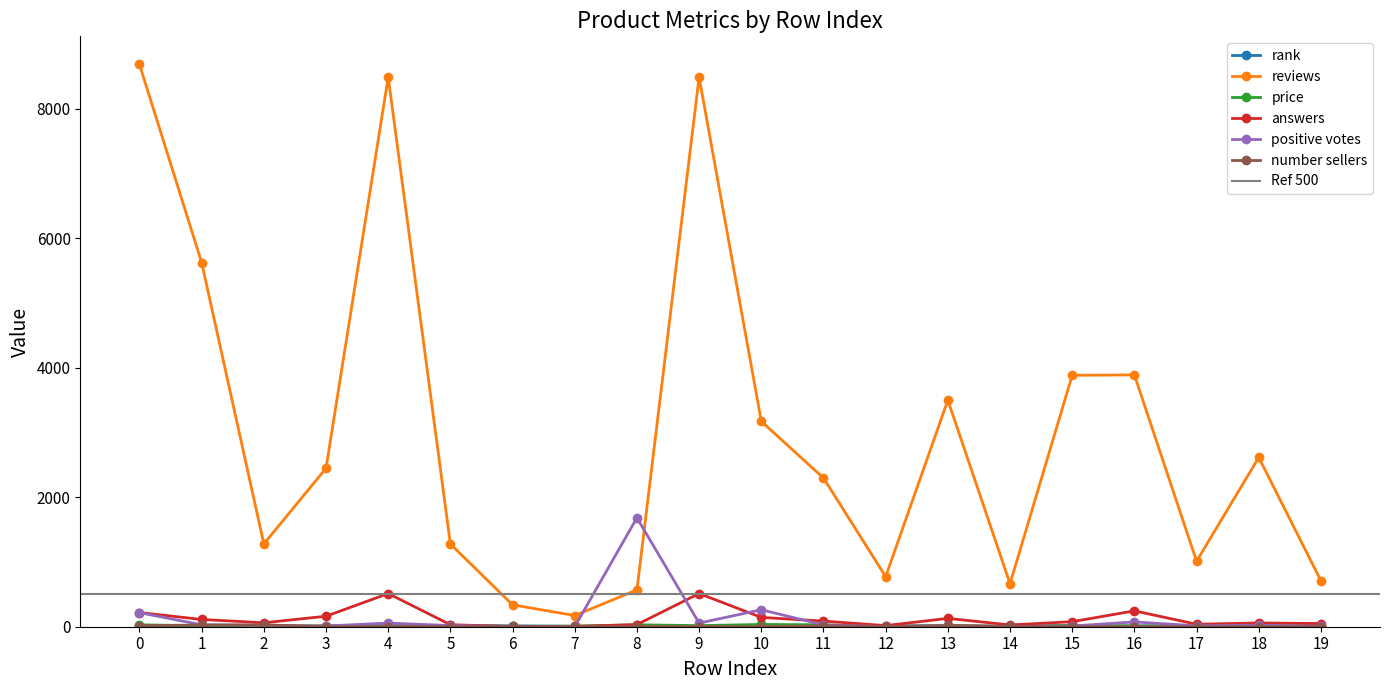

The answers series shows 219.0 at 0. True or false?

True